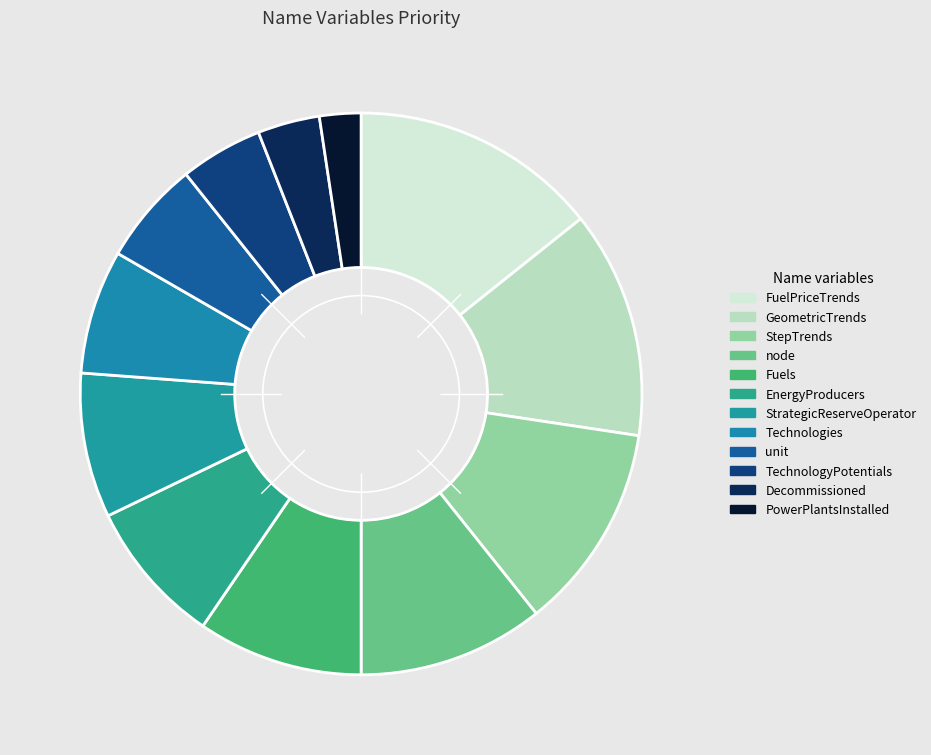

Count the number of slices in the pie.

12